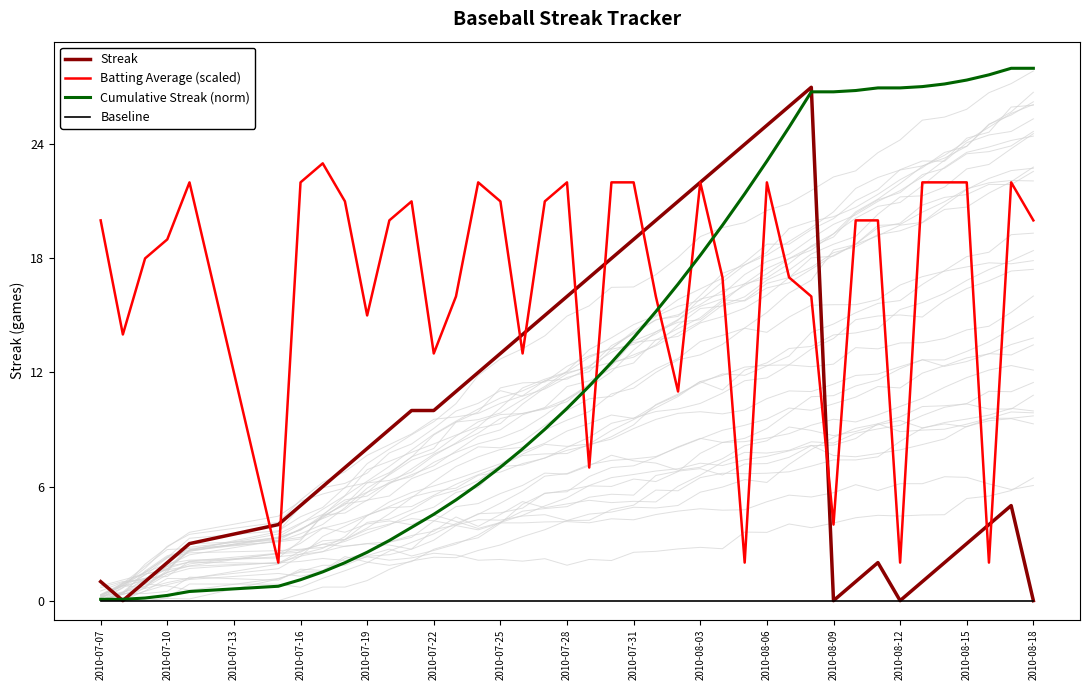

How many values in the Batting Average (scaled) series are below 19?

18